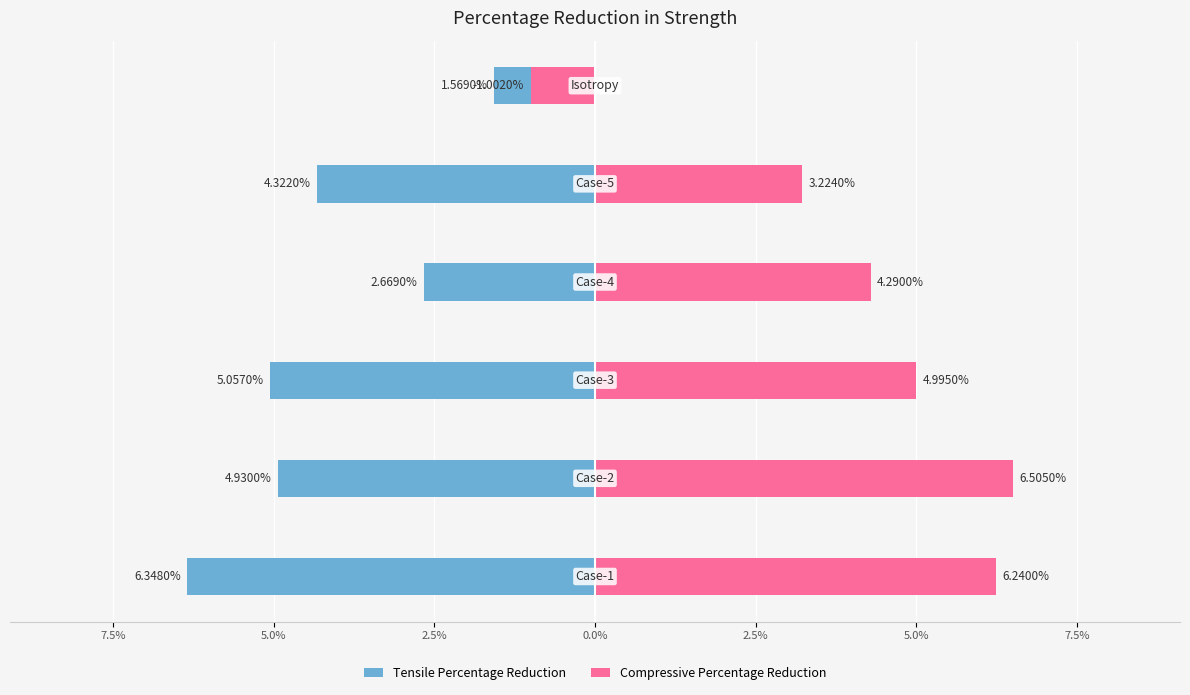

The value of Tensile Percentage Reduction at 2.5% is -0.0. True or false?

False